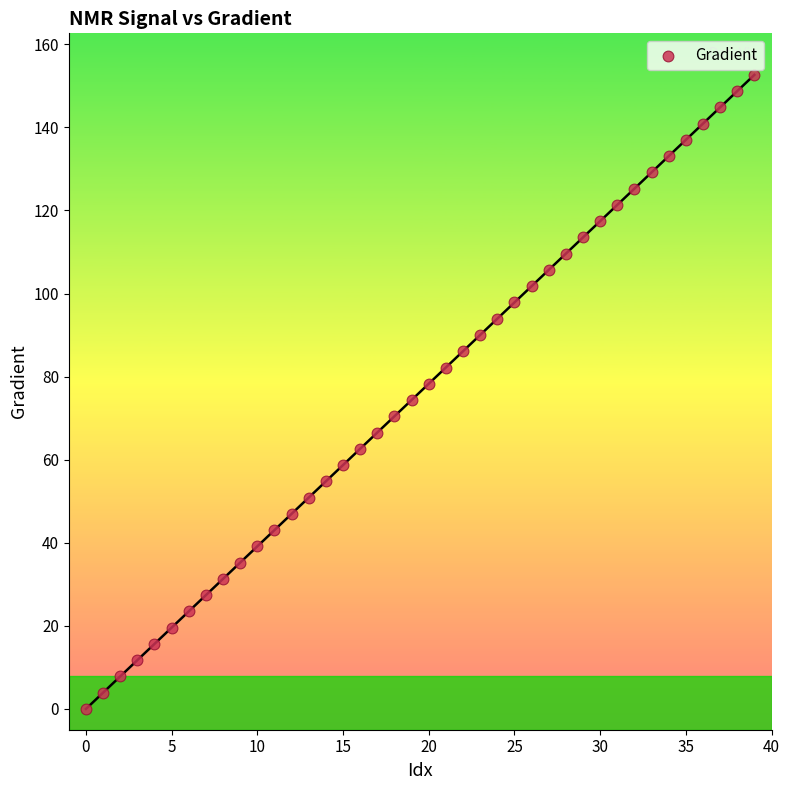

What is the range of Y values (max minus min)?

152.6